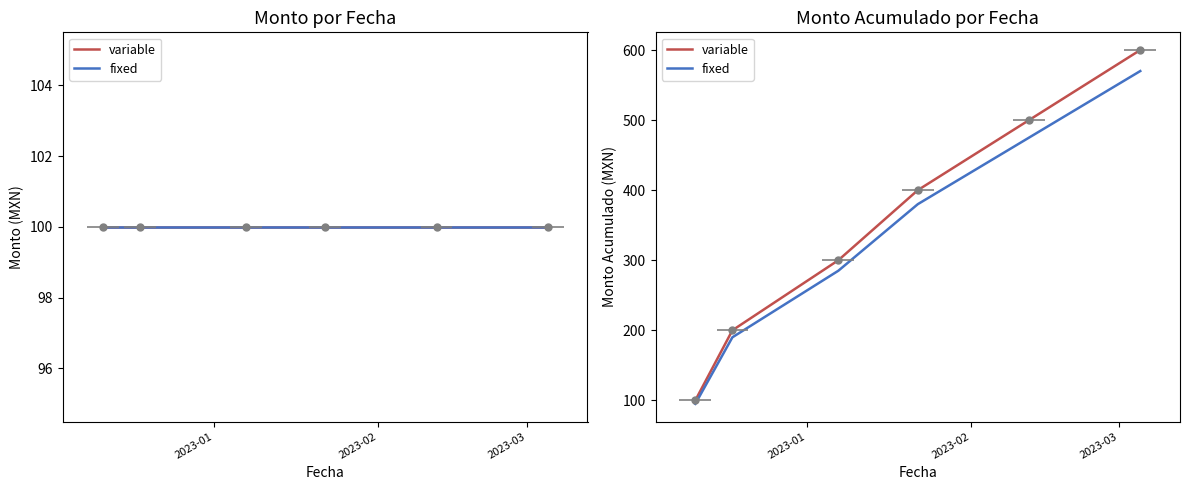

The value of fixed at 4 is 257. True or false?

False